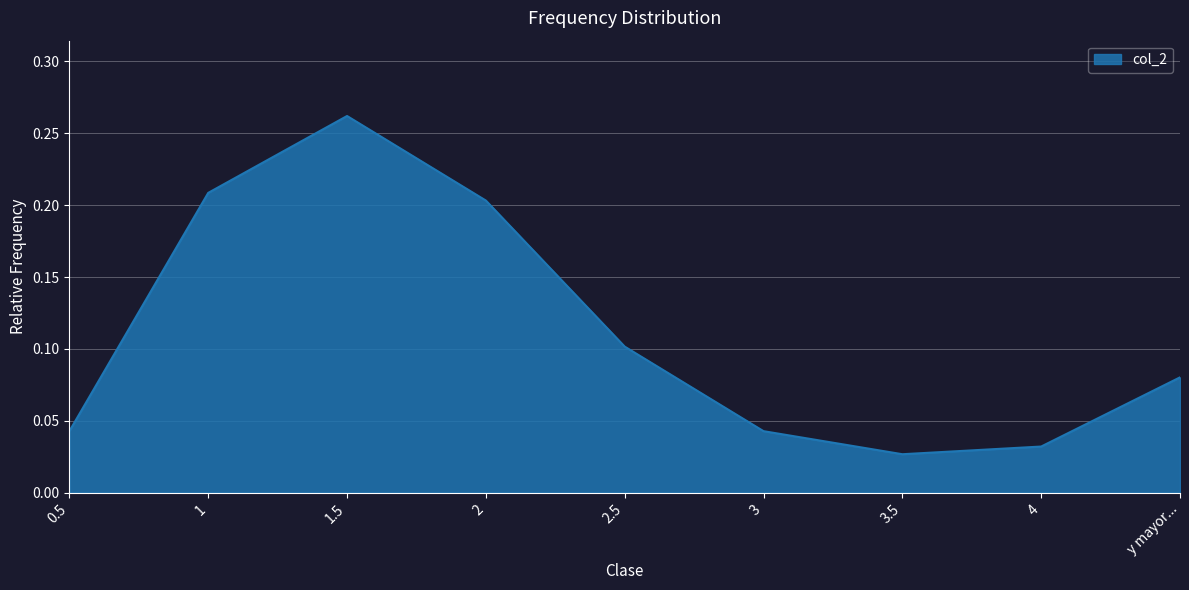

What position from the left is 3.5?

7